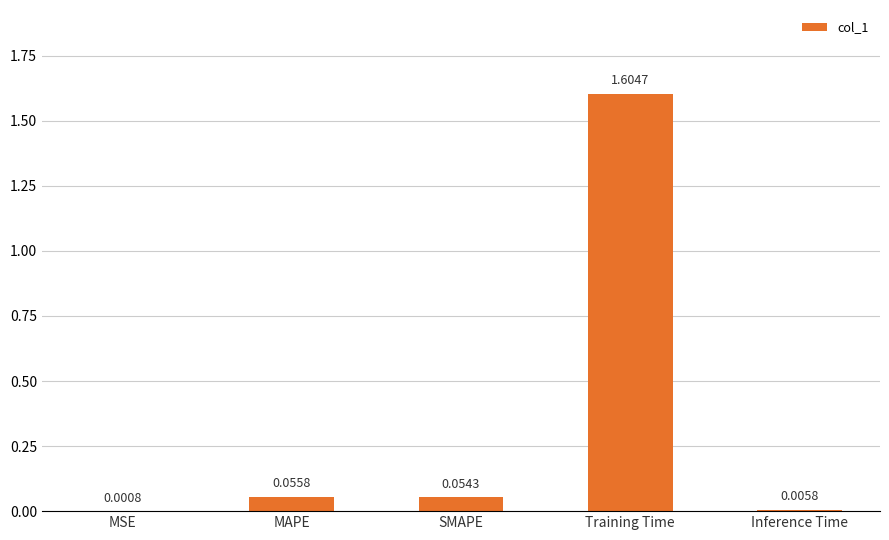

How many data points does each series have?

5